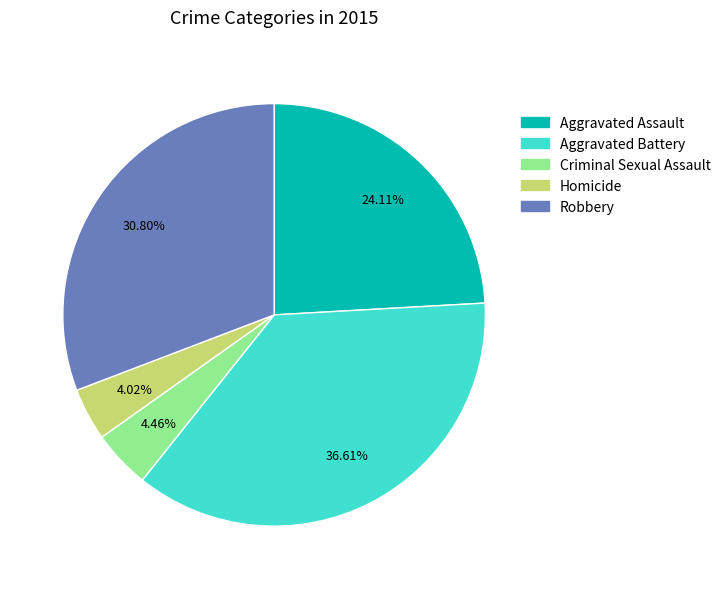

To the nearest percent, what is the difference between the largest and smallest slice percentages?

33%